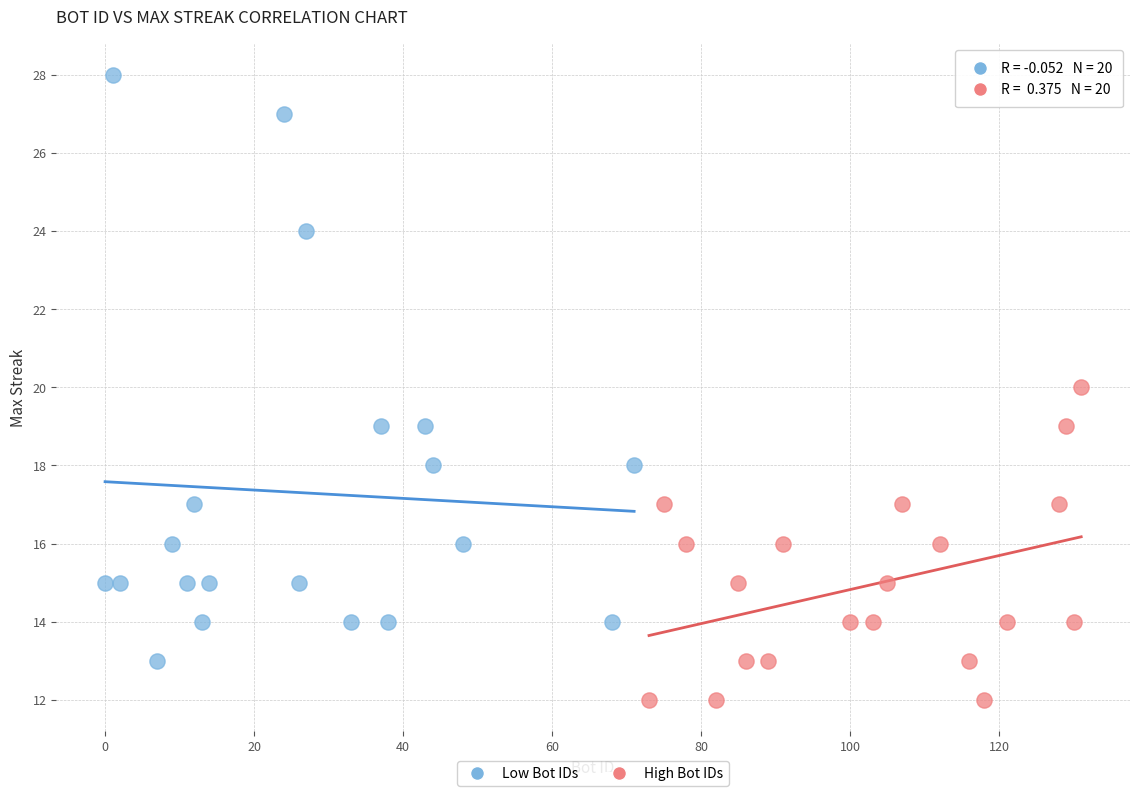

Which series has the widest spread of Y values?

Low Bot IDs